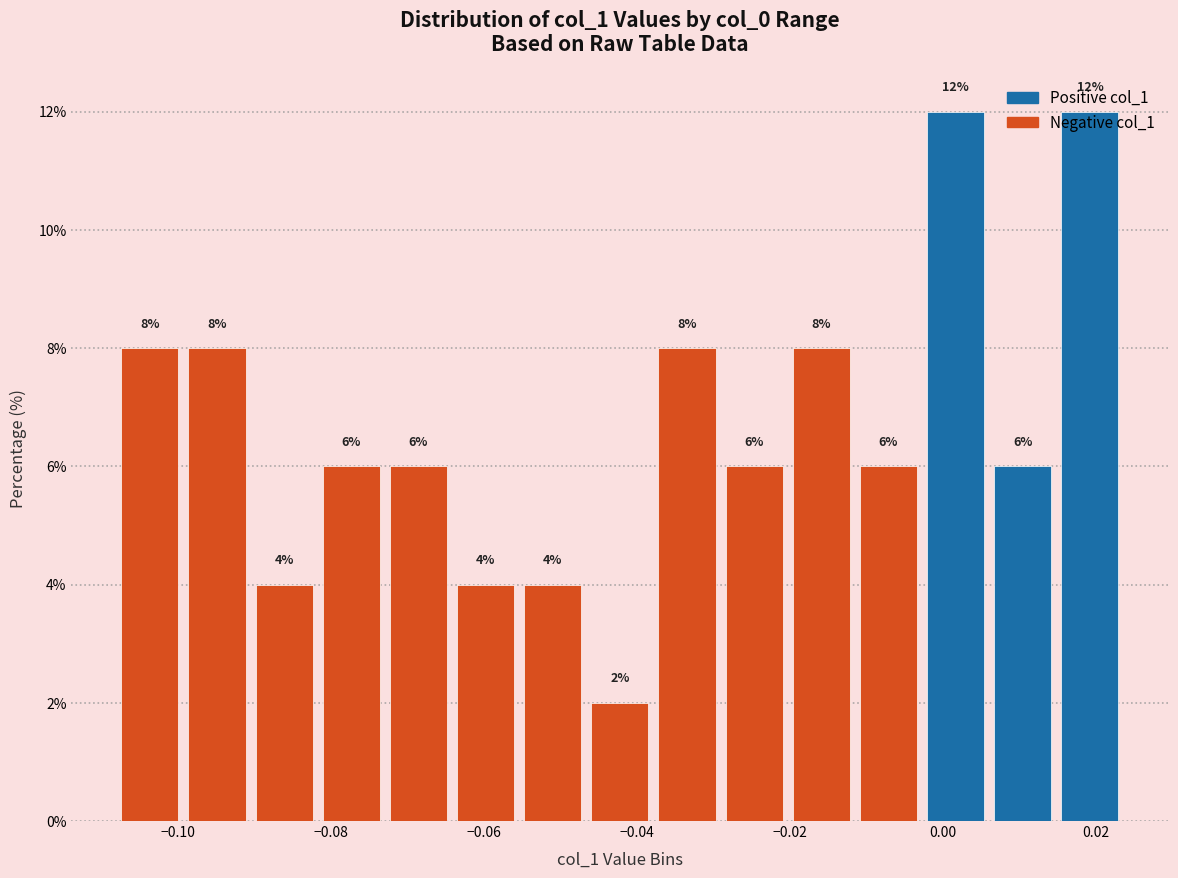

Reading left to right, transcribe this chart: for each bar, give the range it covers on the x-axis and its height. The bar edges are not printed on the chart, so give them approximately, as read against the axis.

-0.108 to -0.100: 8
-0.100 to -0.090: 8
-0.090 to -0.082: 4
-0.082 to -0.072: 6
-0.072 to -0.064: 6
-0.064 to -0.056: 4
-0.056 to -0.046: 4
-0.046 to -0.038: 2
-0.038 to -0.030: 8
-0.030 to -0.020: 6
-0.020 to -0.012: 8
-0.012 to -0.002: 6
-0.002 to 0.006: 12
0.006 to 0.014: 6
0.014 to 0.024: 12